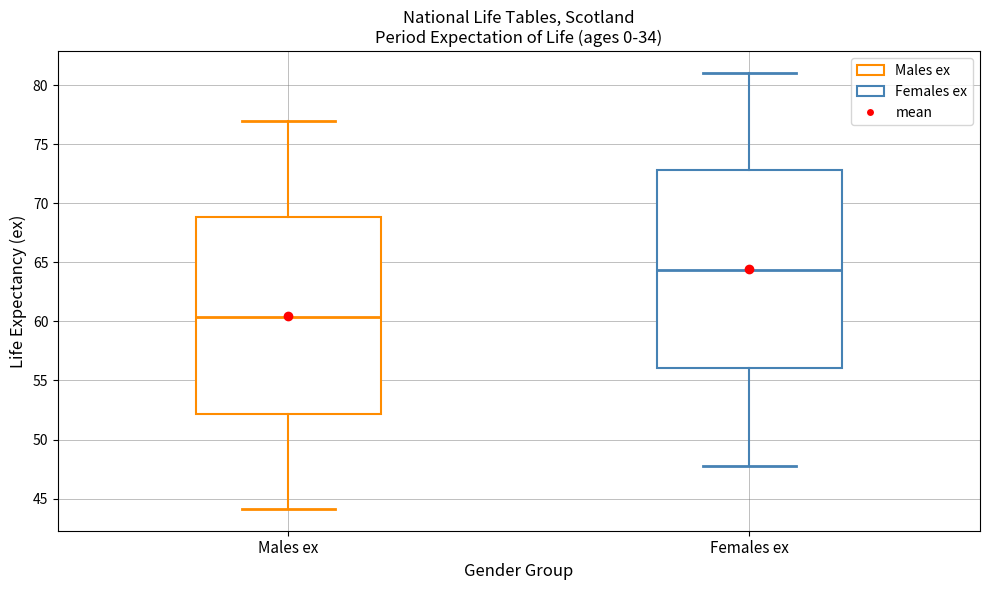

Which box has the highest median line?

Females ex